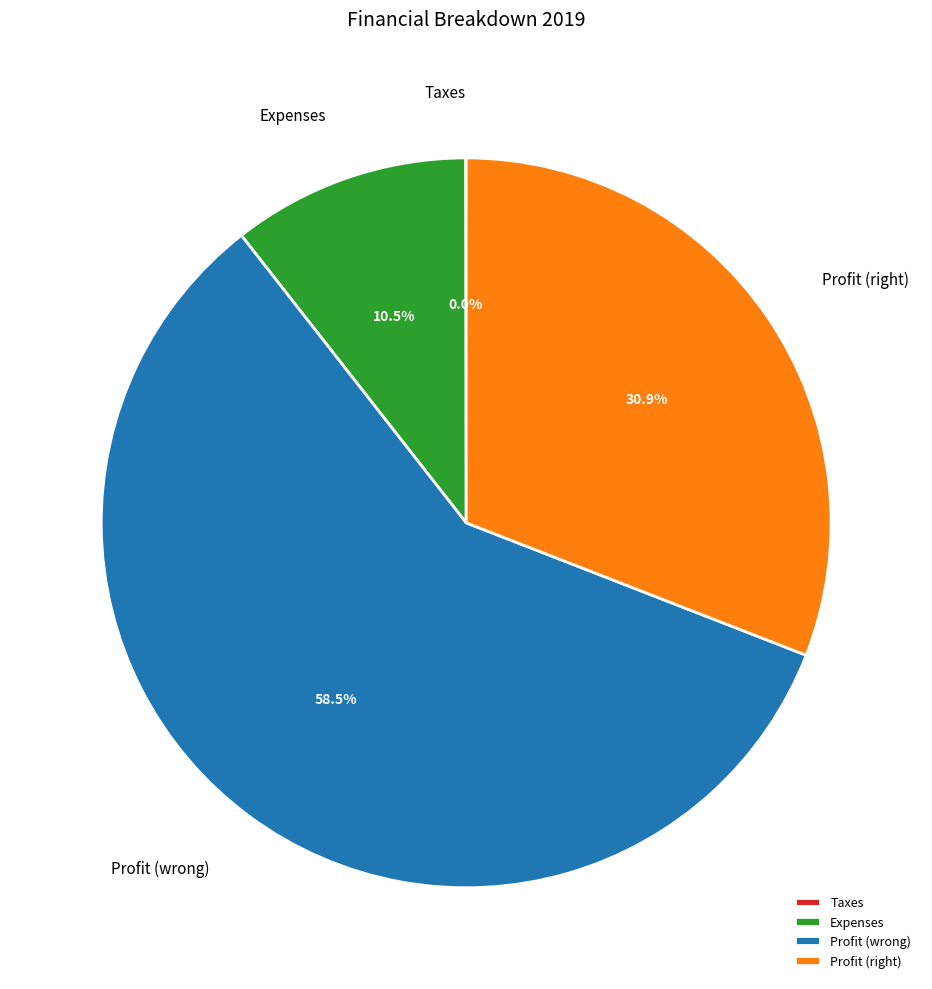

Which category has the biggest portion of the pie?

Profit (wrong)